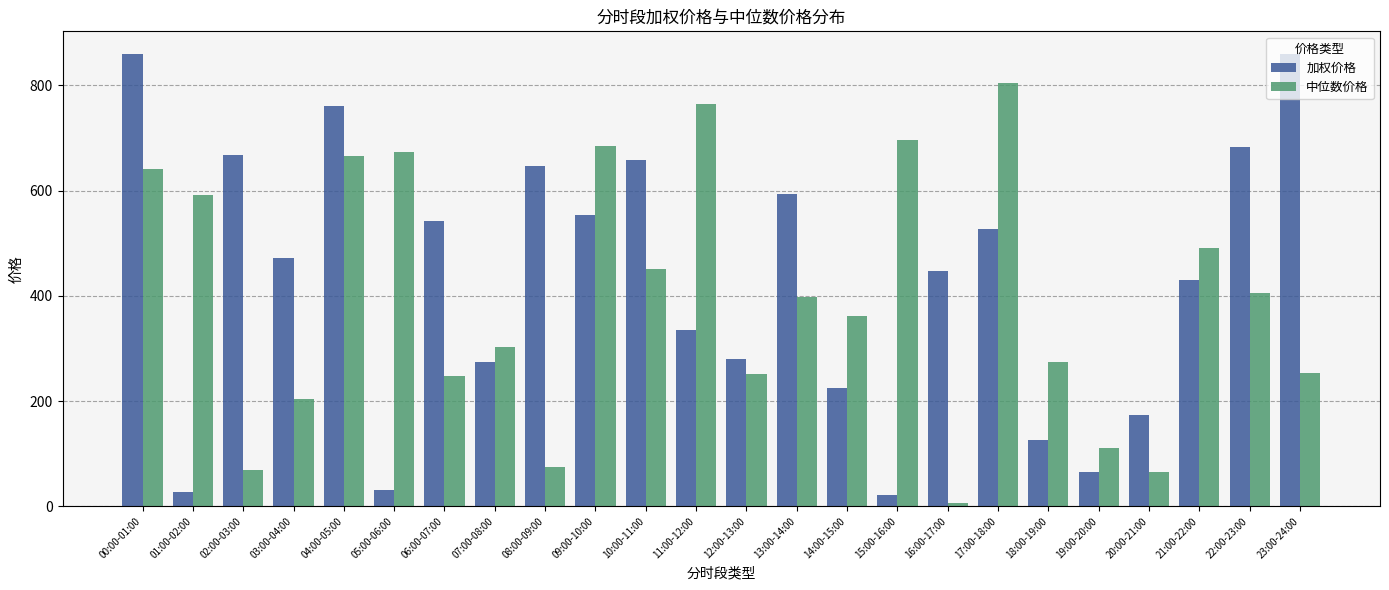

True or false: 加权价格 has a value of 429.8 at 21:00-22:00.

True